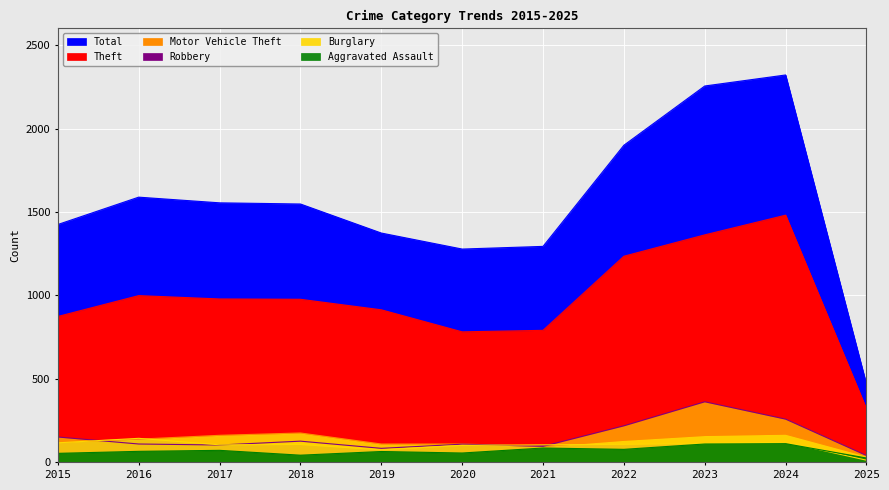

Which series ends up on top after the final intersection of Robbery and Burglary?

Burglary